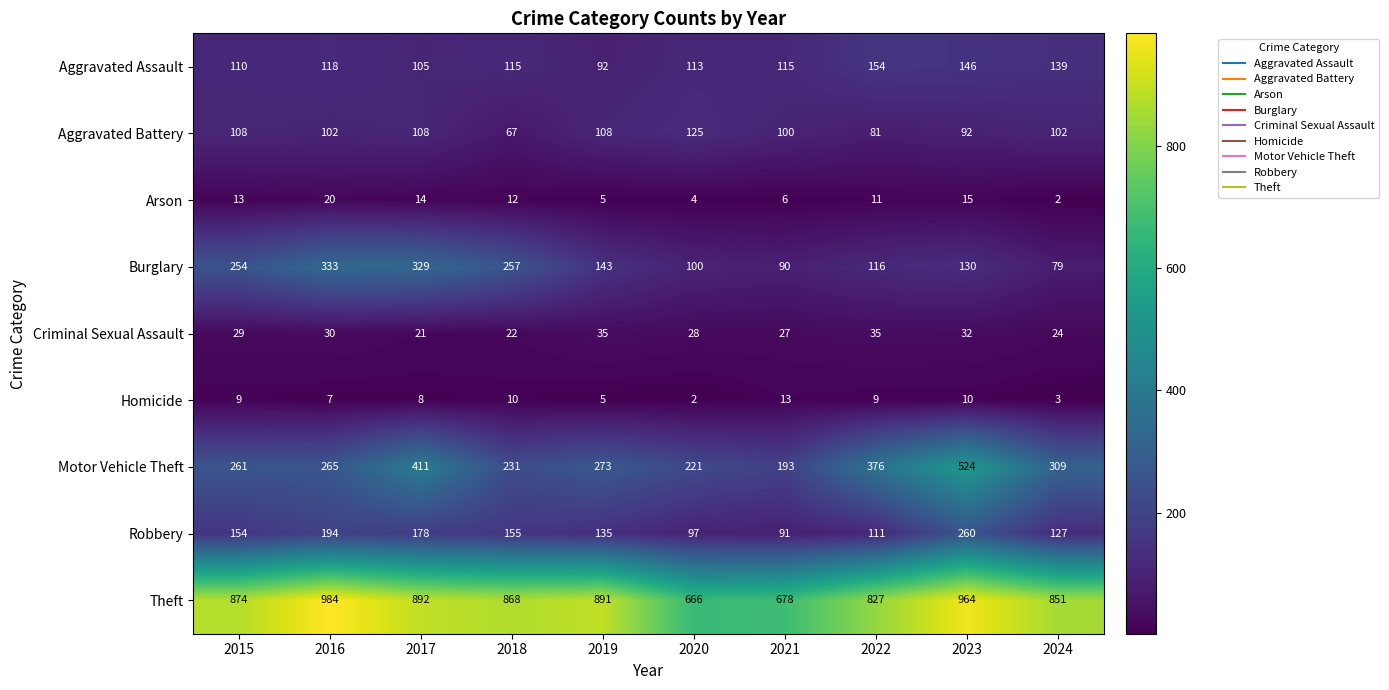

Is the value of Arson at 2020 greater than the value of Aggravated Assault at 2024?

No